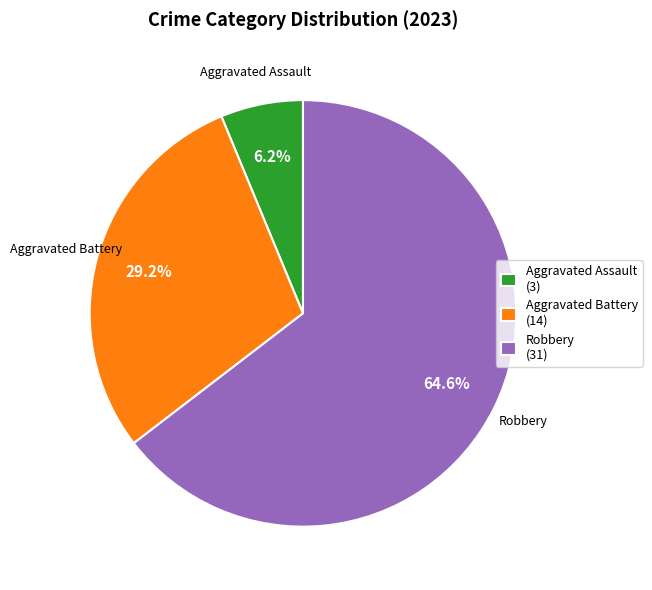

Do Aggravated Battery (14) and Aggravated Assault (3) together represent more than half of the pie?

No